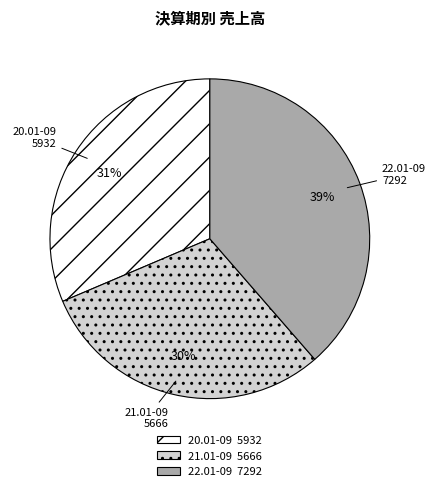

Rank the categories by value from lowest to highest.

21.01-09, 20.01-09, 22.01-09